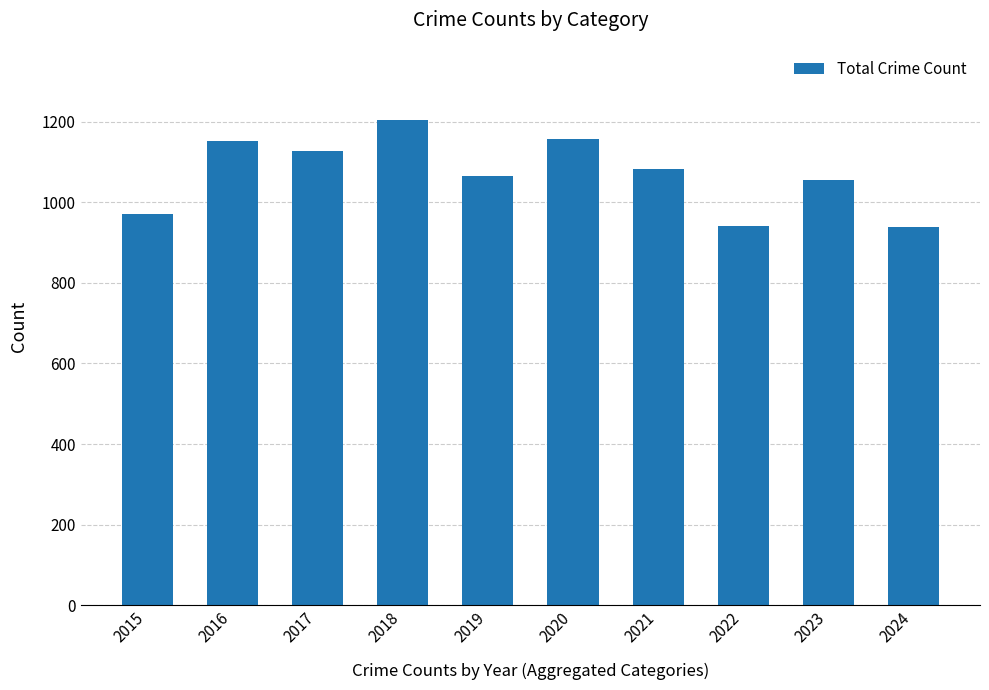

What is the approximate value at 2024, to the nearest 10?

940